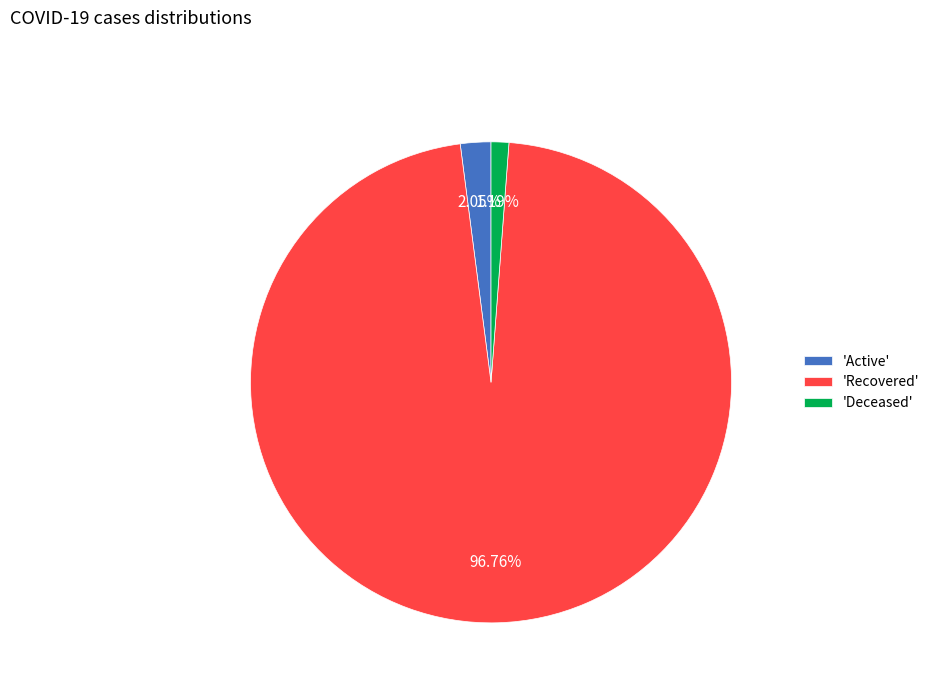

What is the smallest slice in the pie chart?

'Deceased'